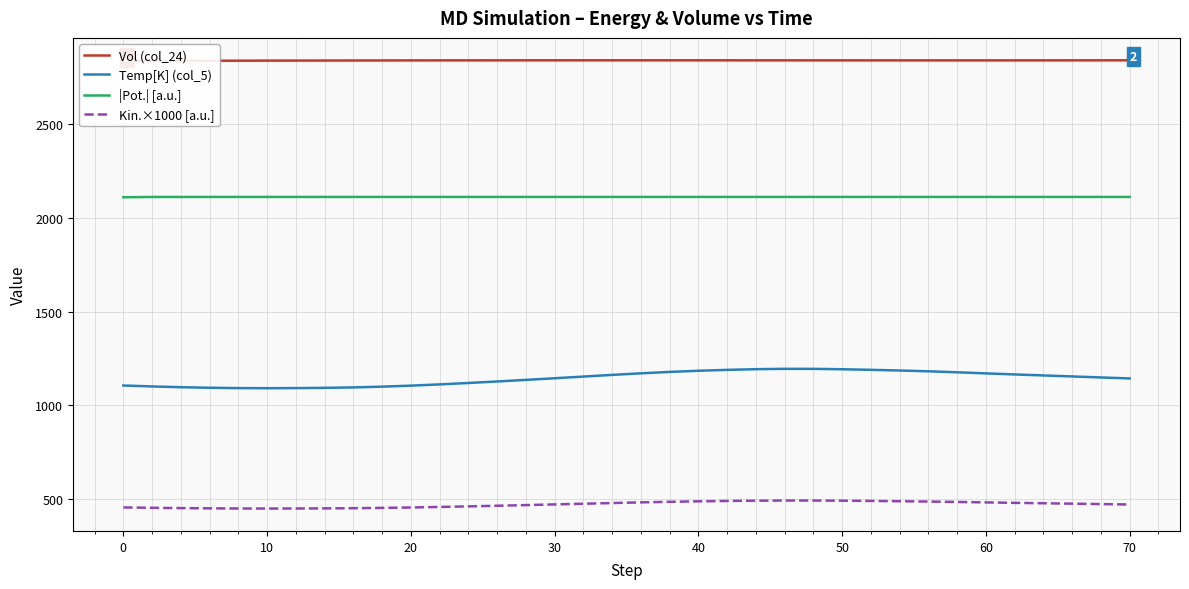

What are all the series names shown in the legend?

Vol (col_24), Temp[K] (col_5), |Pot.| [a.u.], Kin.×1000 [a.u.]